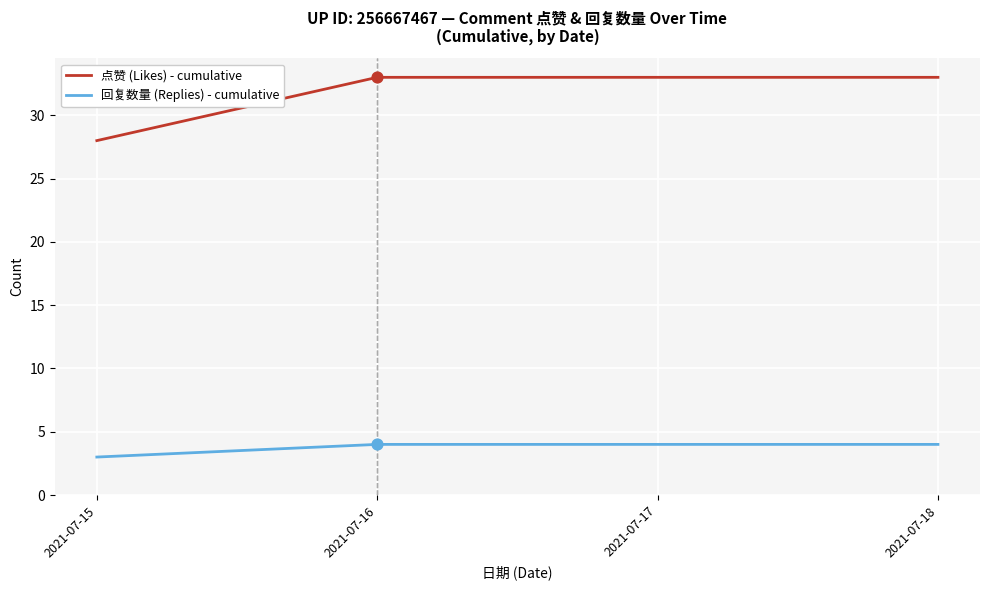

What are all the series names shown in the legend?

点赞 (Likes) - cumulative, 回复数量 (Replies) - cumulative